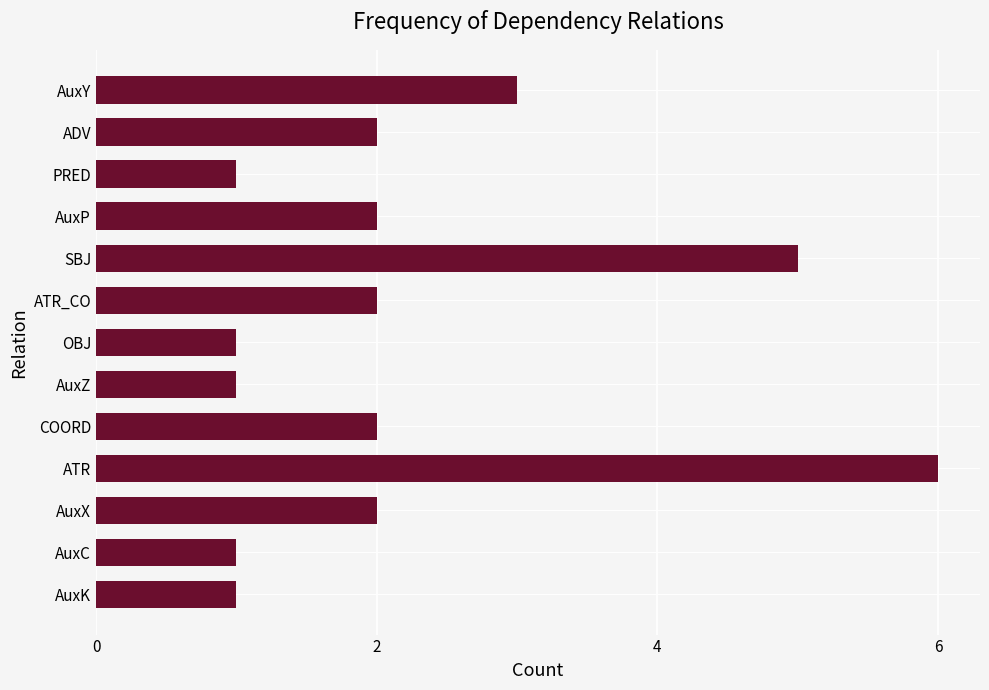

What is the sum of all values?

29